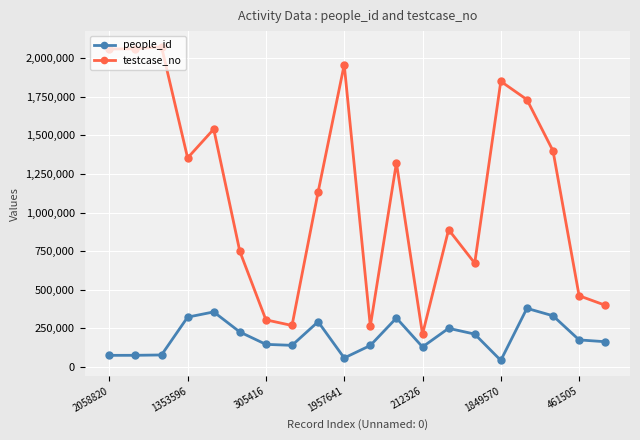

True or false: testcase_no and people_id intersect in this chart.

False